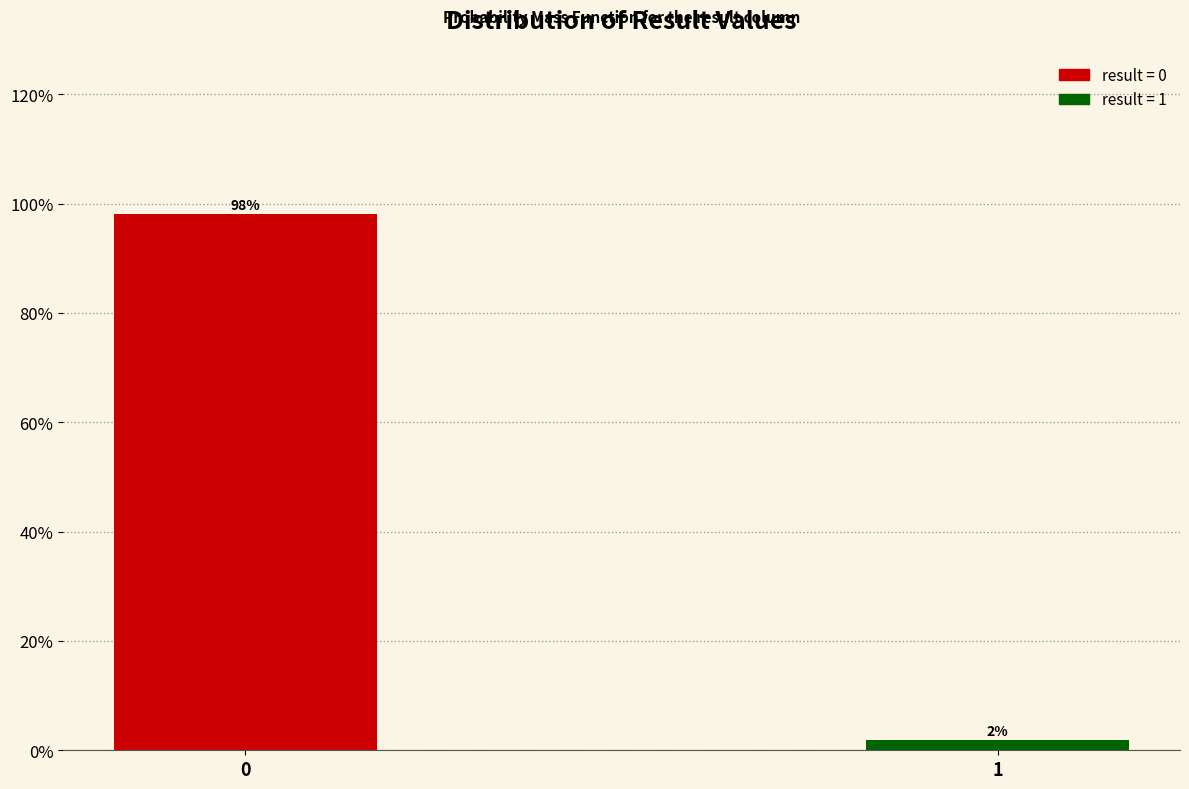

Read the value at 0.

98.1